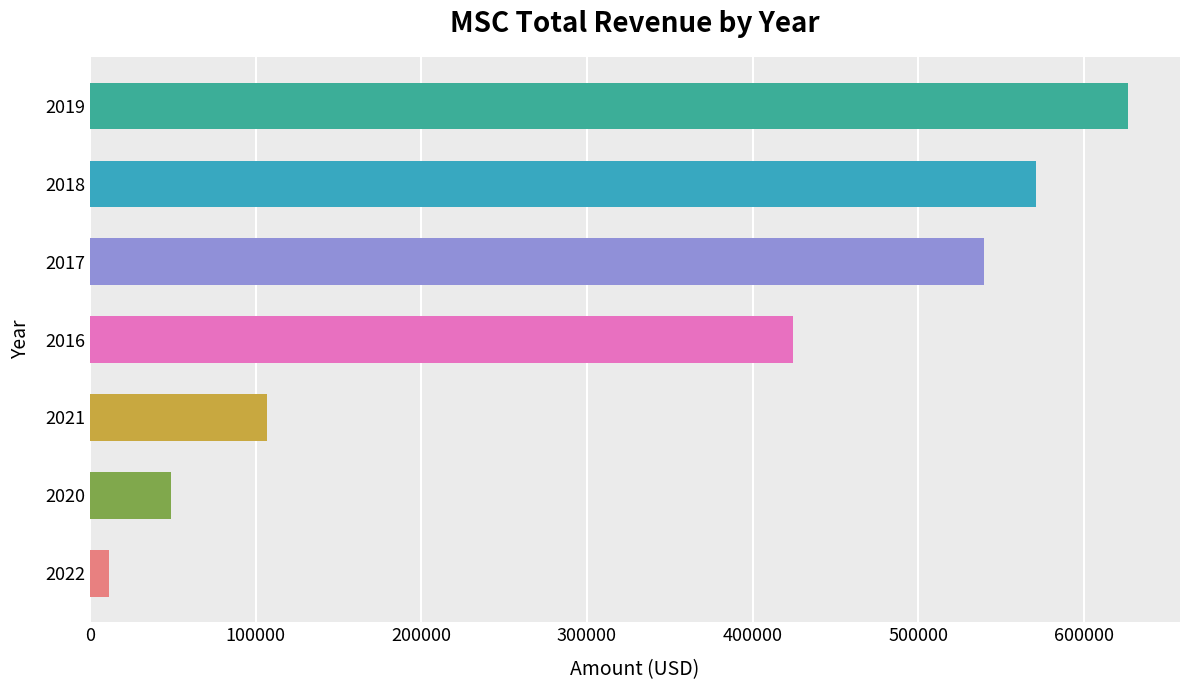

How many values are below 424500?

3